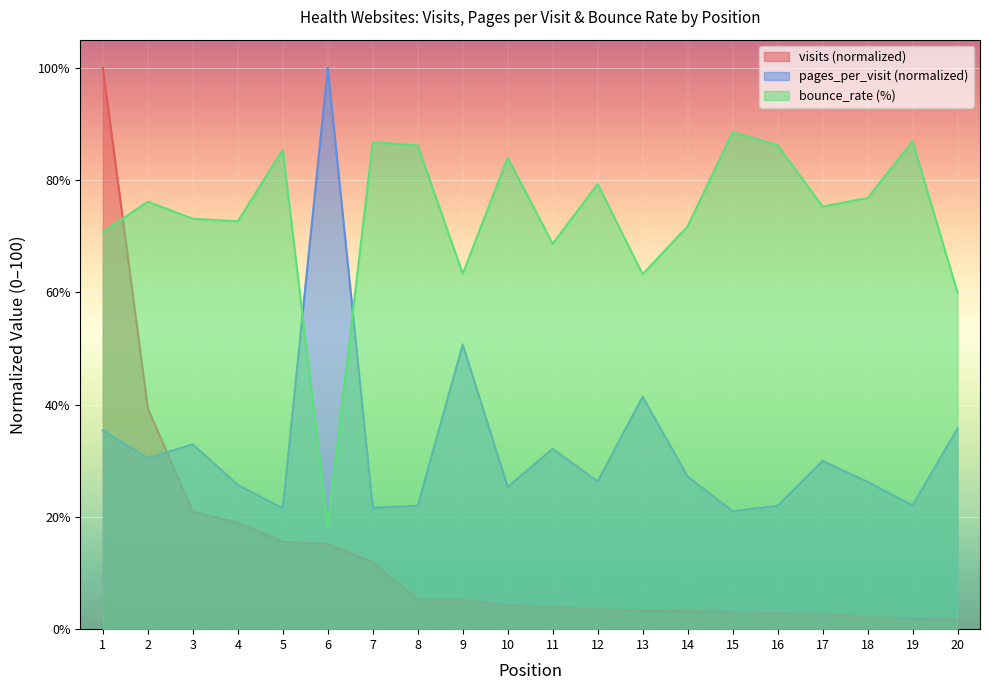

At which label is bounce_rate closest to 53?

20